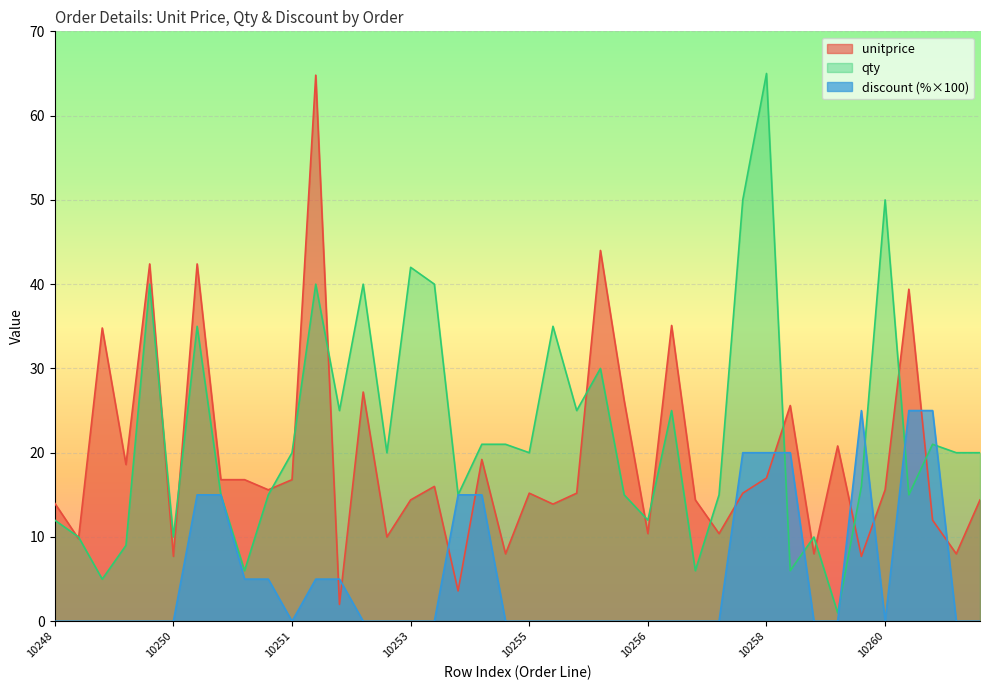

What is the average value of the discount series?

5.4